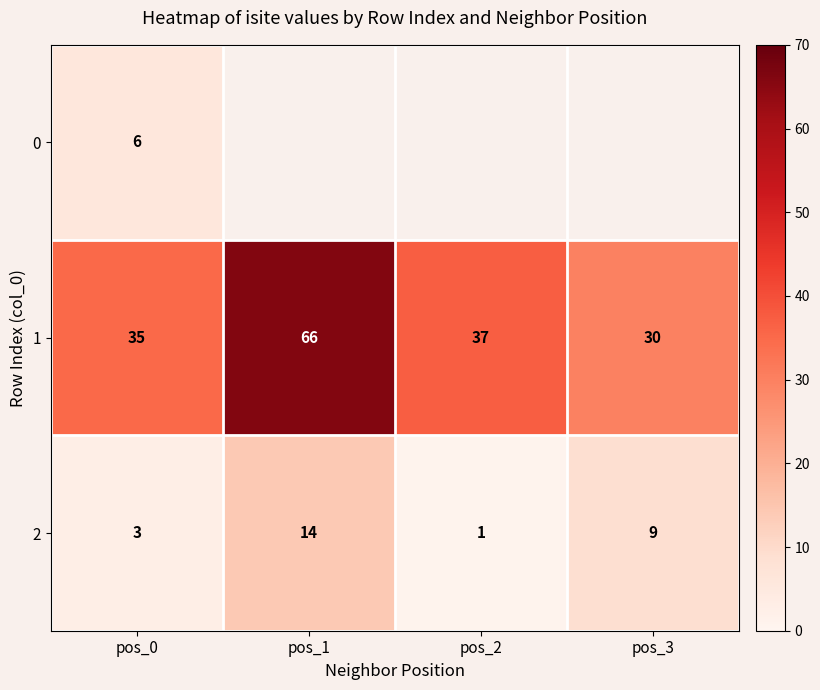

True or false: 0 has a value of 9.5 at pos_0.

False